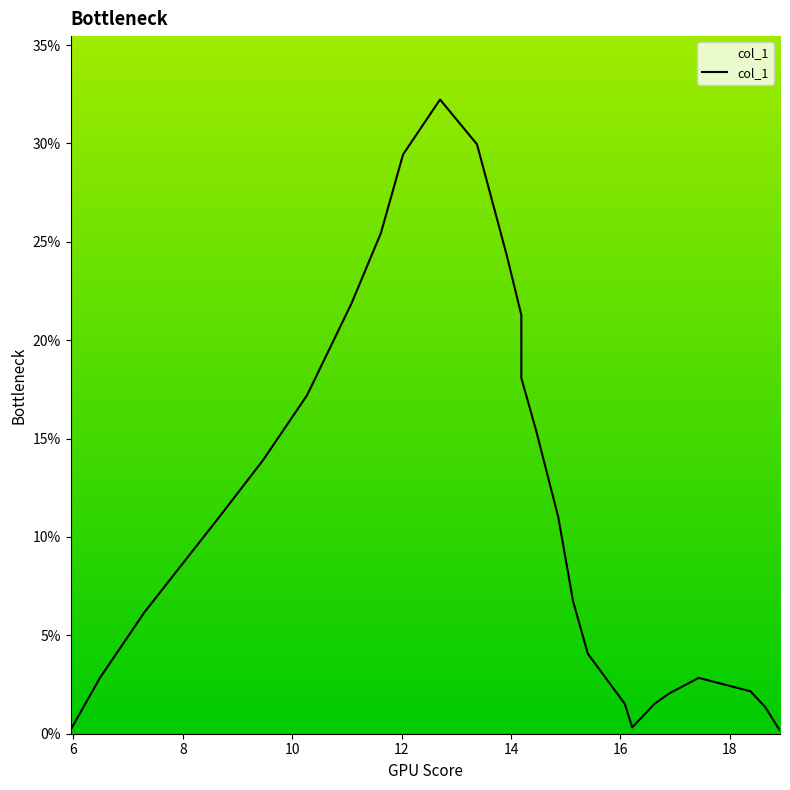

True or false: the data shows 24.7 at 9.459459459459453.

False